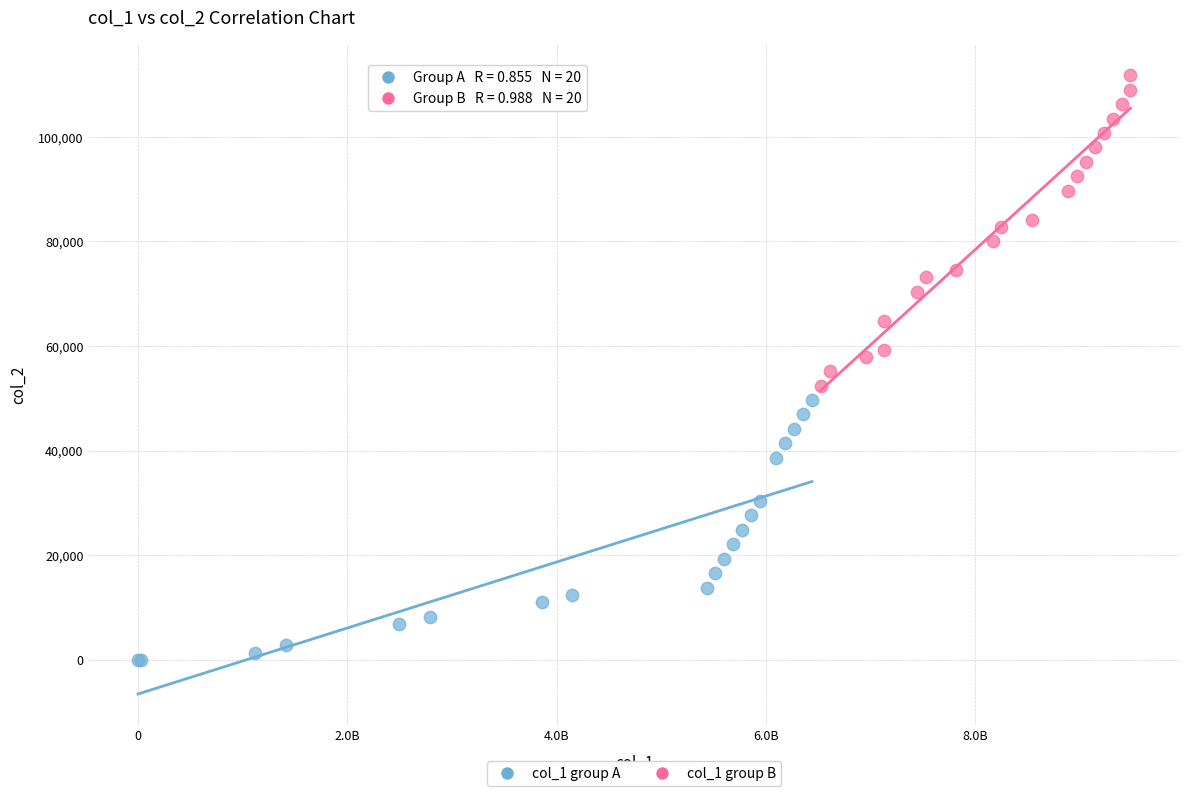

Which series contains the highest Y value?

col_1 group B